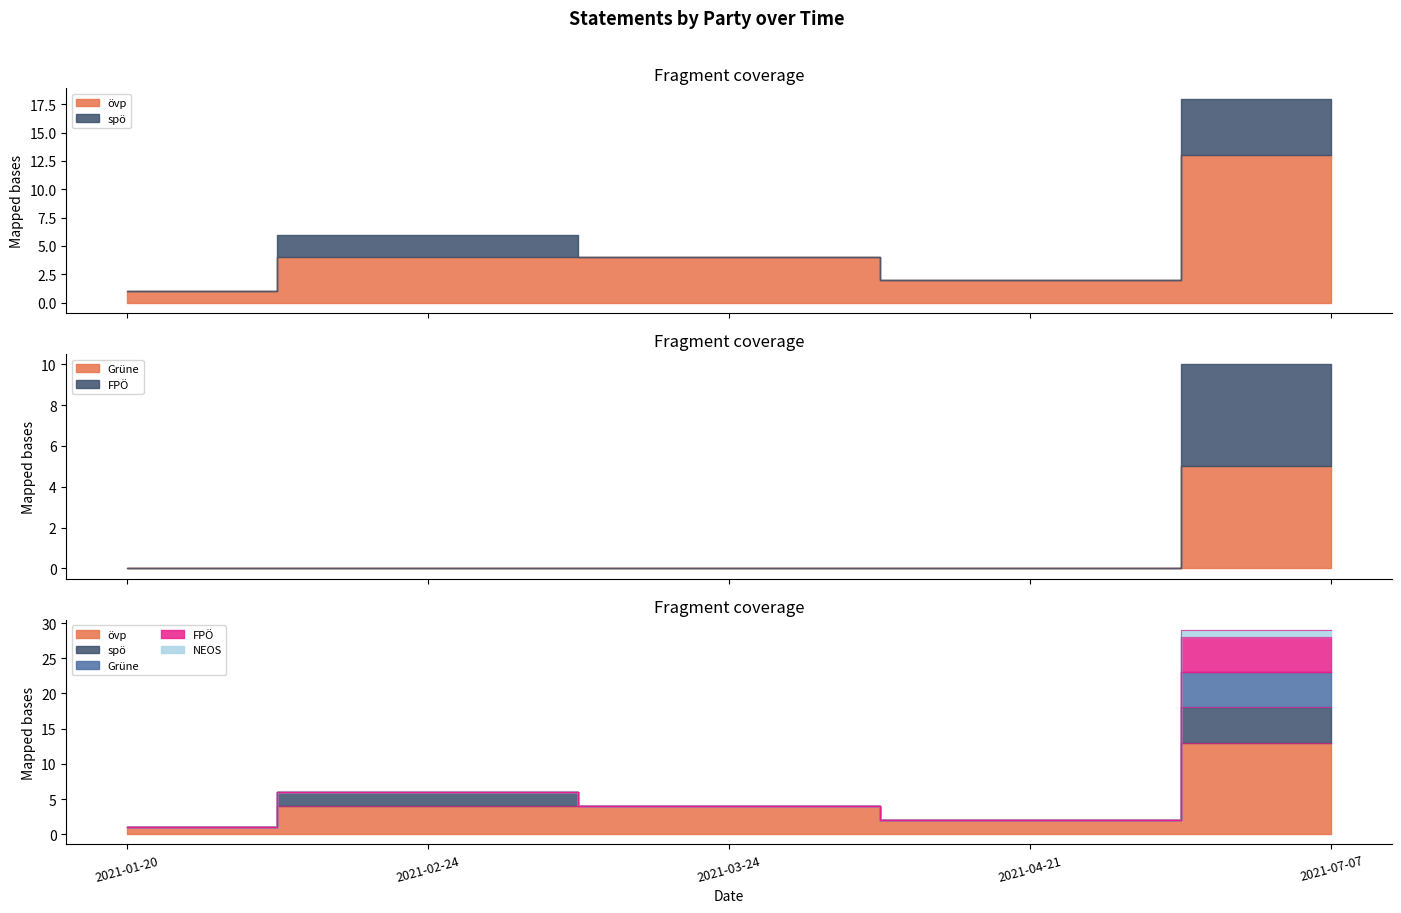

Count the number of categories in the chart.

5